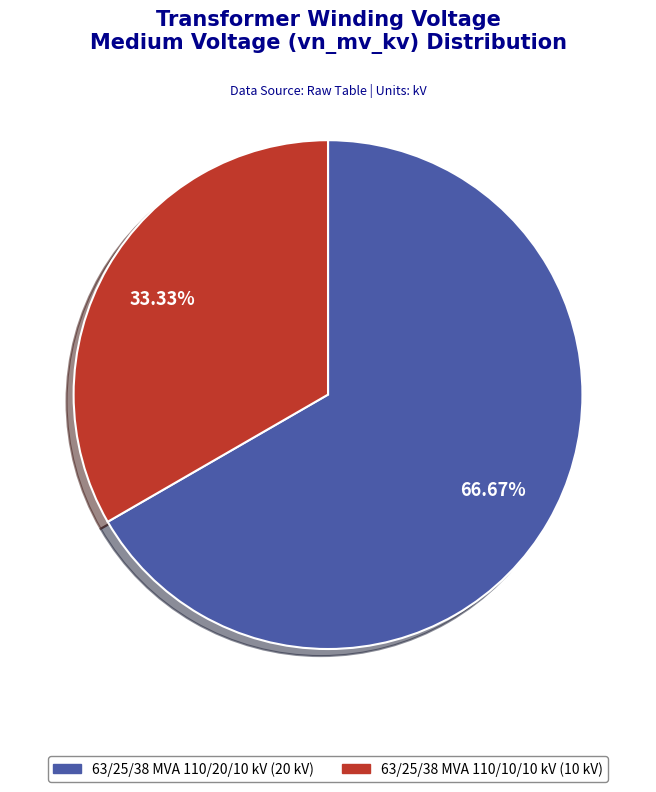

Which slice is the largest?

63/25/38 MVA 110/20/10 kV